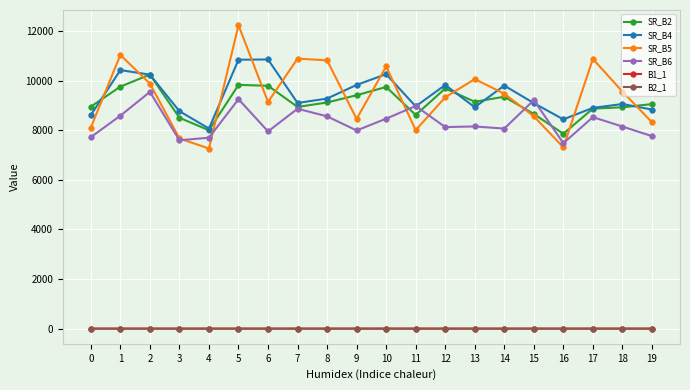

How many data points in SR_B5 are less than 9478?

10